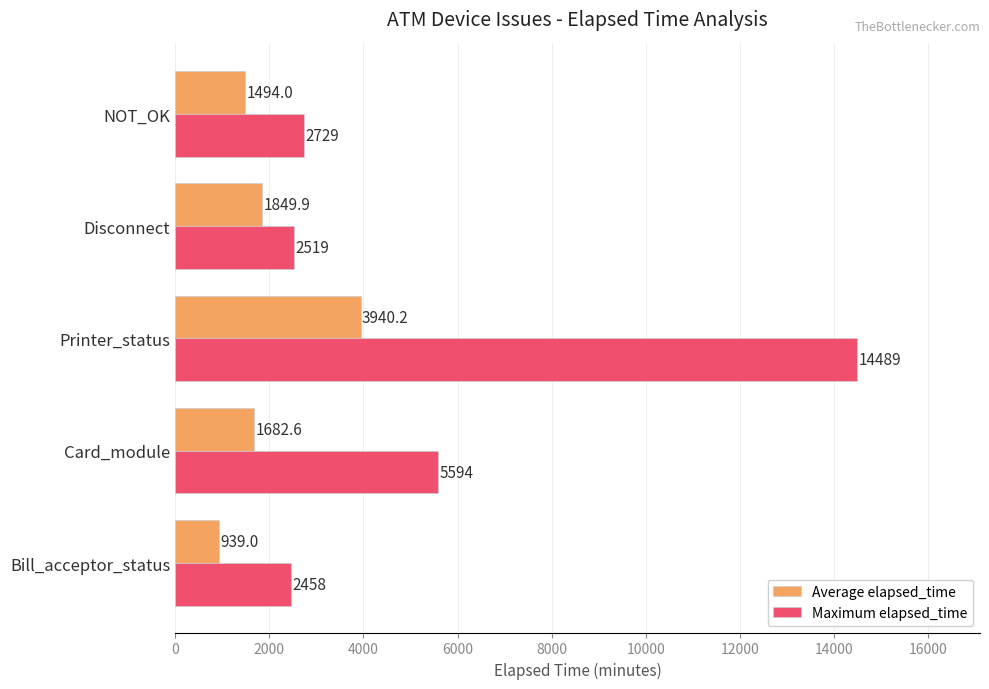

What is the difference between the highest and lowest values at Bill_acceptor_status?

1519.0